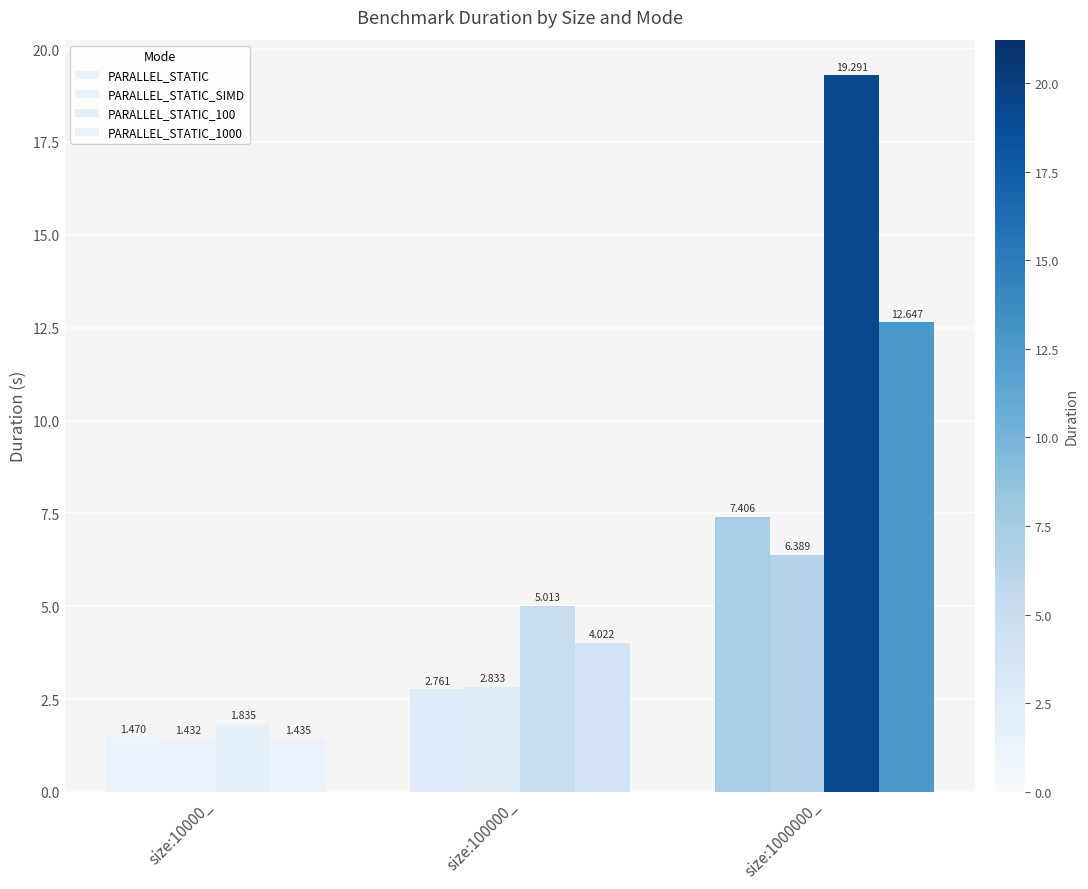

At which category is the sum across all series the highest?

size:1000000_